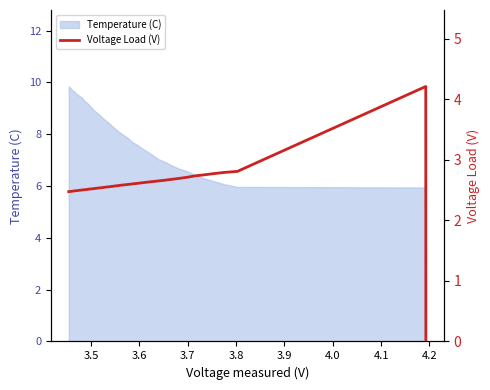

Does the chart have visible grid lines?

No